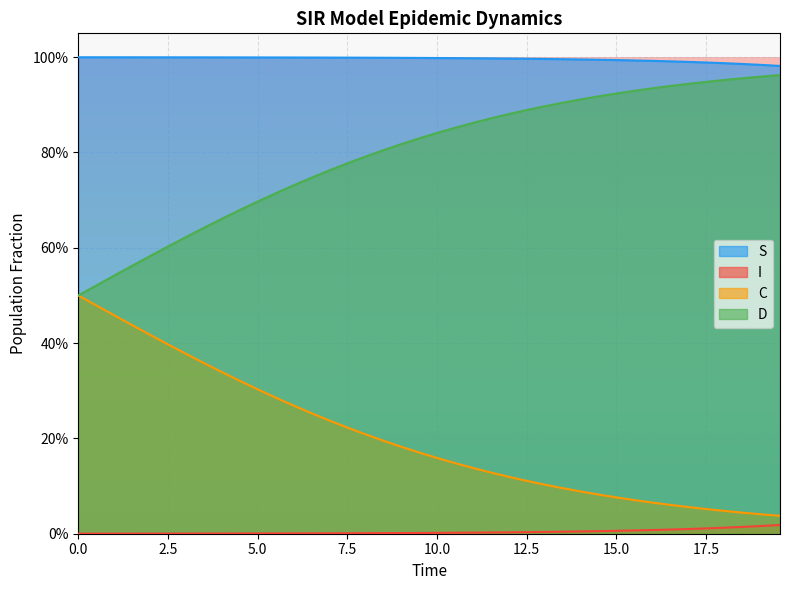

Rank the series by their maximum value, from lowest to highest.

I, C, D, S